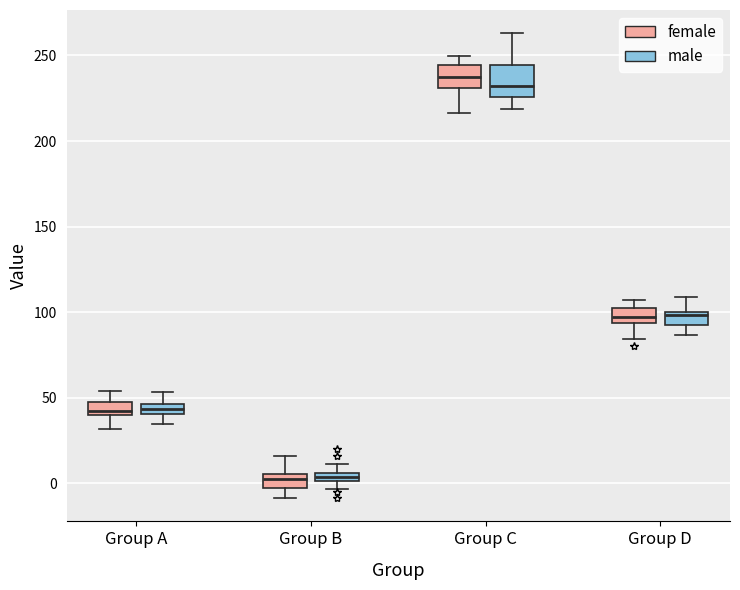

Which box's median line is the highest?

Group C (female)